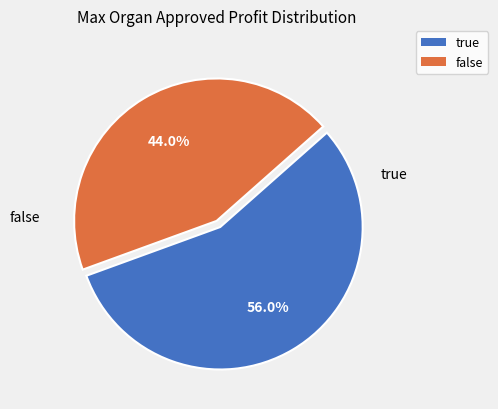

To the nearest percent, what percentage of the pie is false?

44%